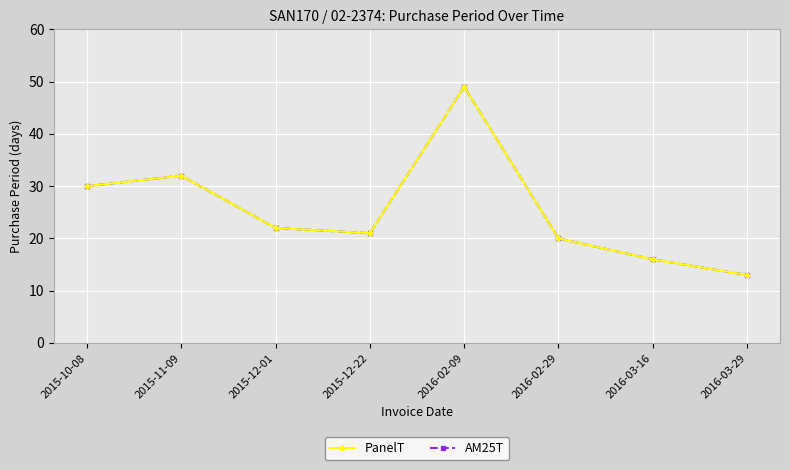

What is the total value across all series at 2015-11-09?

64